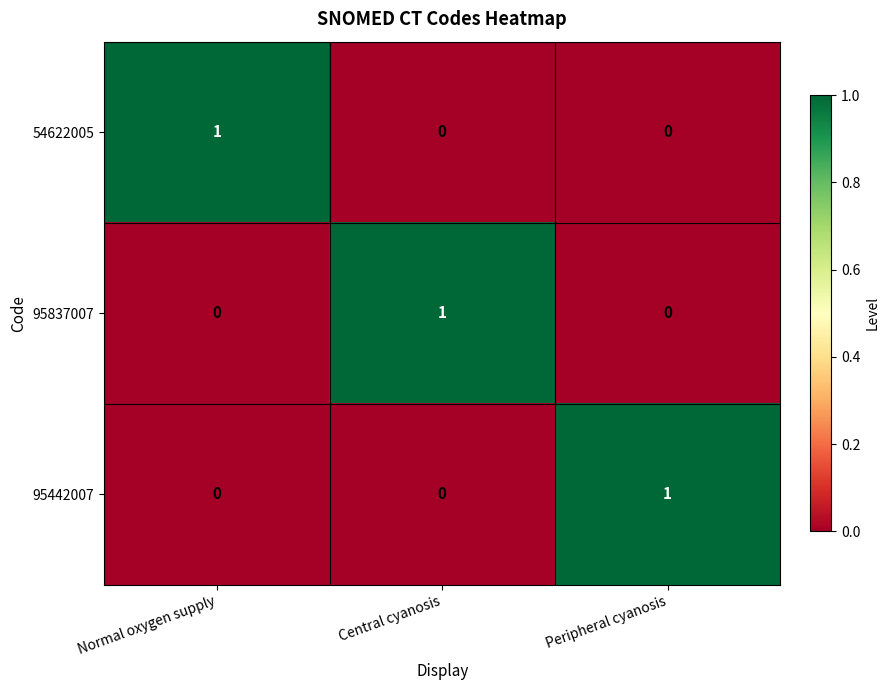

How many 95837007 values are between 0 and 1?

3